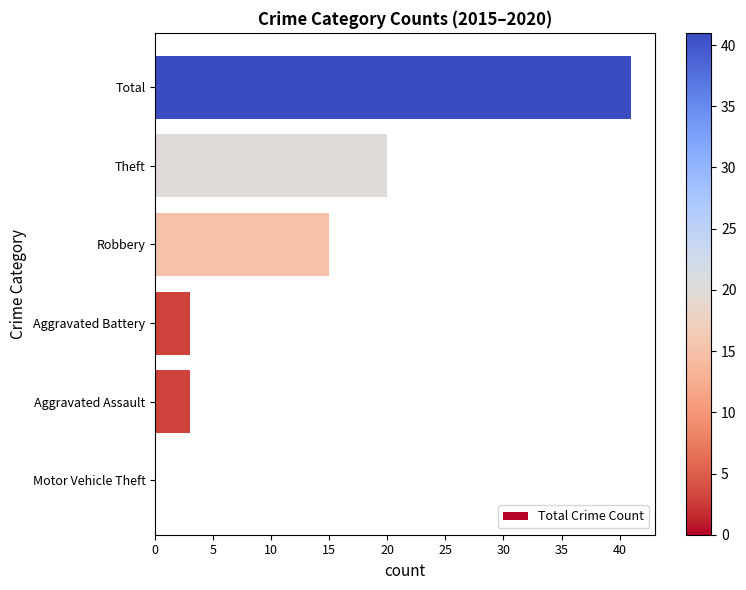

What is the sum of all values?

82